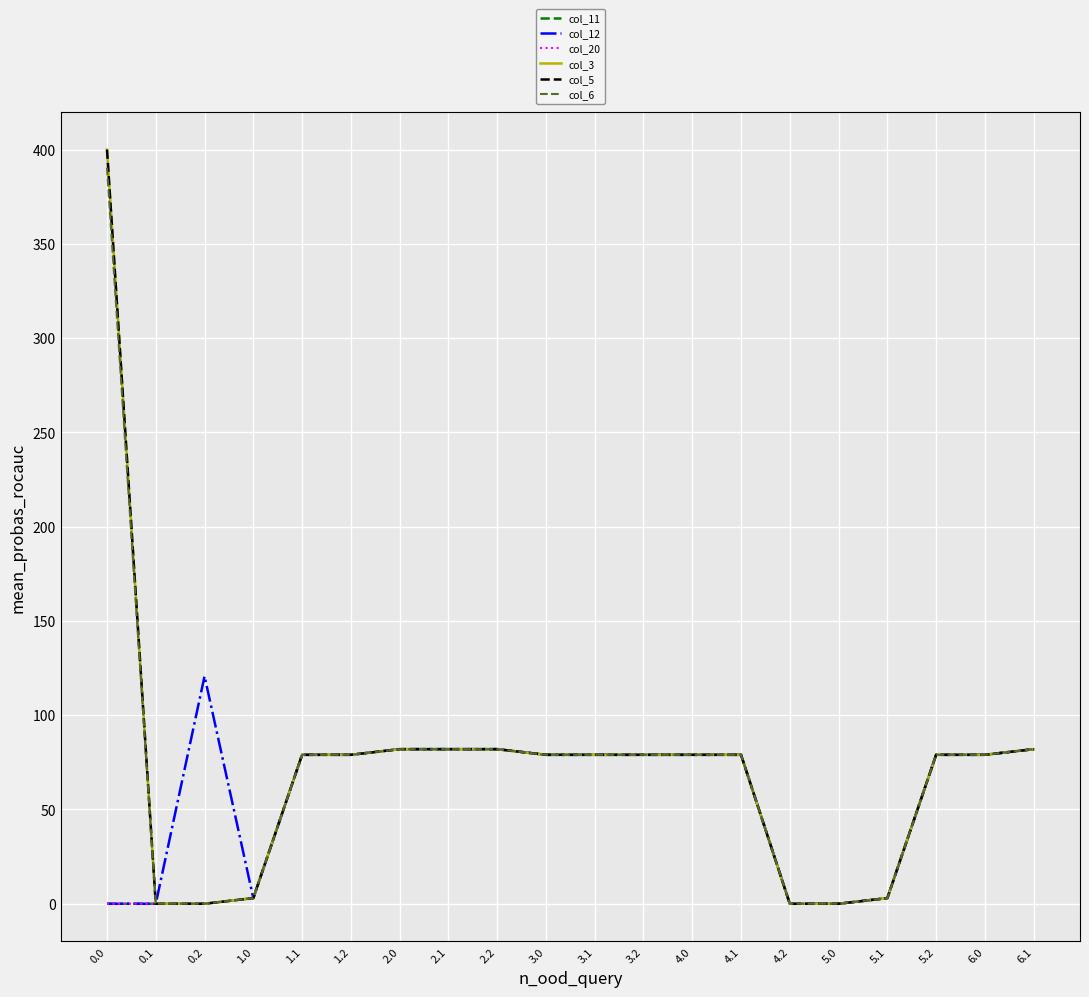

Does the chart have visible grid lines?

Yes